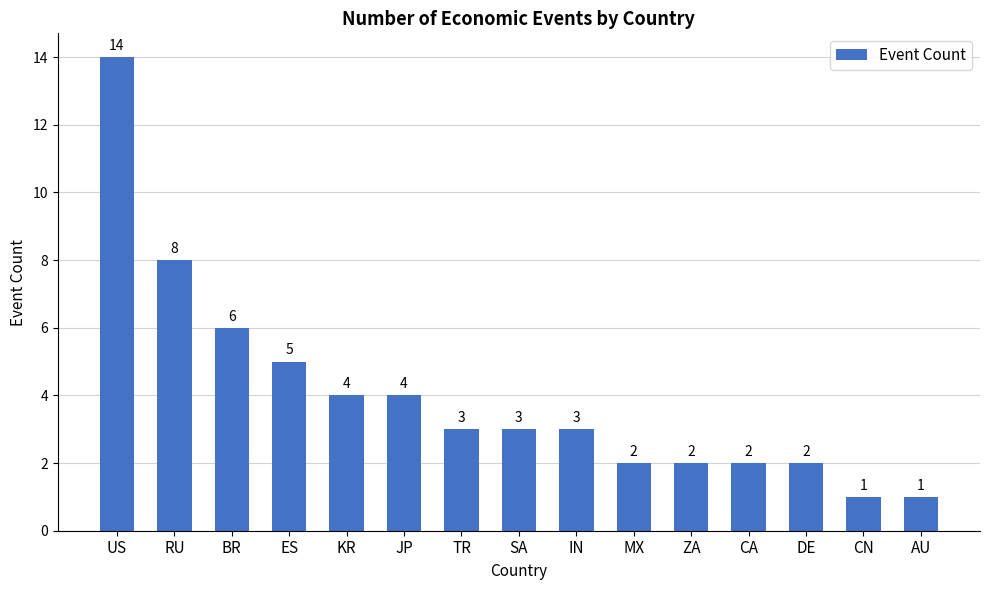

At which label does the data first exceed 3?

US